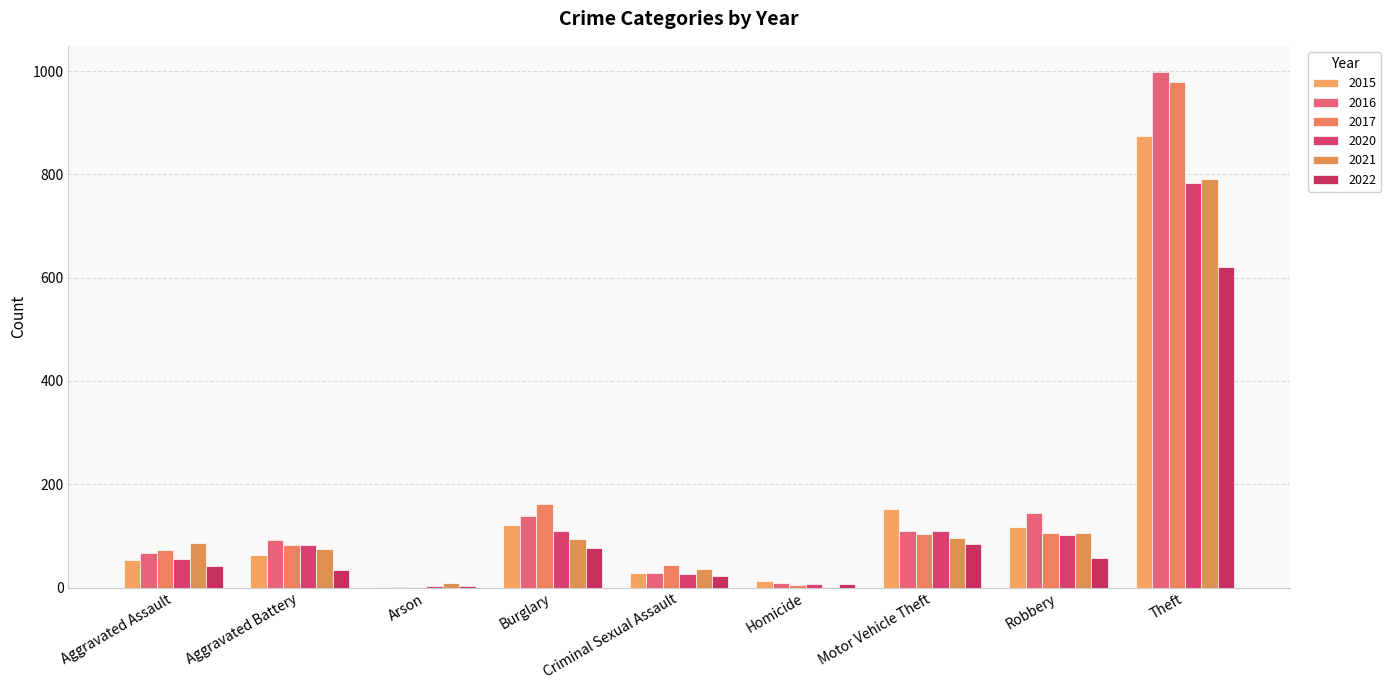

Reading left to right, extract all data points from this chart.

2015: 54	64	2	121	28	13	152	117	874
2016: 66	93	2	139	28	8	110	145	999
2017: 72	83	1	162	44	5	104	105	979
2020: 56	82	4	110	26	6	109	102	783
2021: 86	75	8	95	36	2	96	105	791
2022: 41	35	4	77	22	6	84	57	621